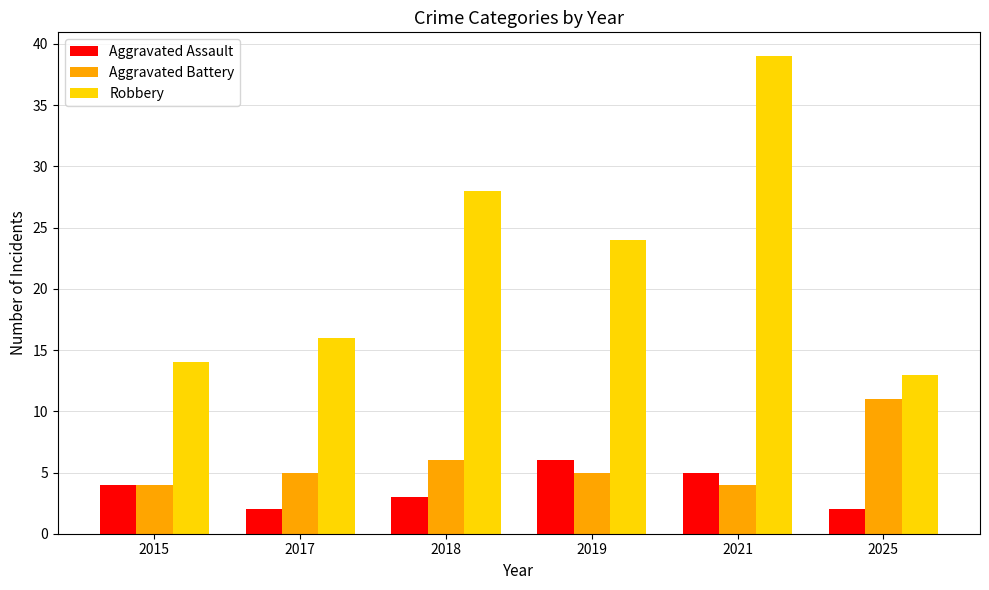

Does the chart contain any negative values?

No